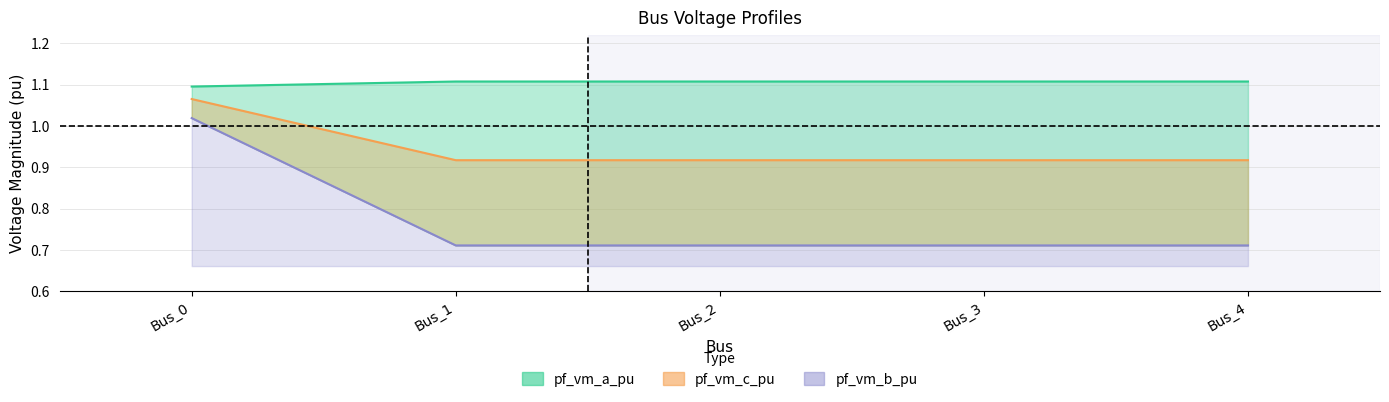

Count the pf_vm_a_pu values in the range 1 to 2.

5